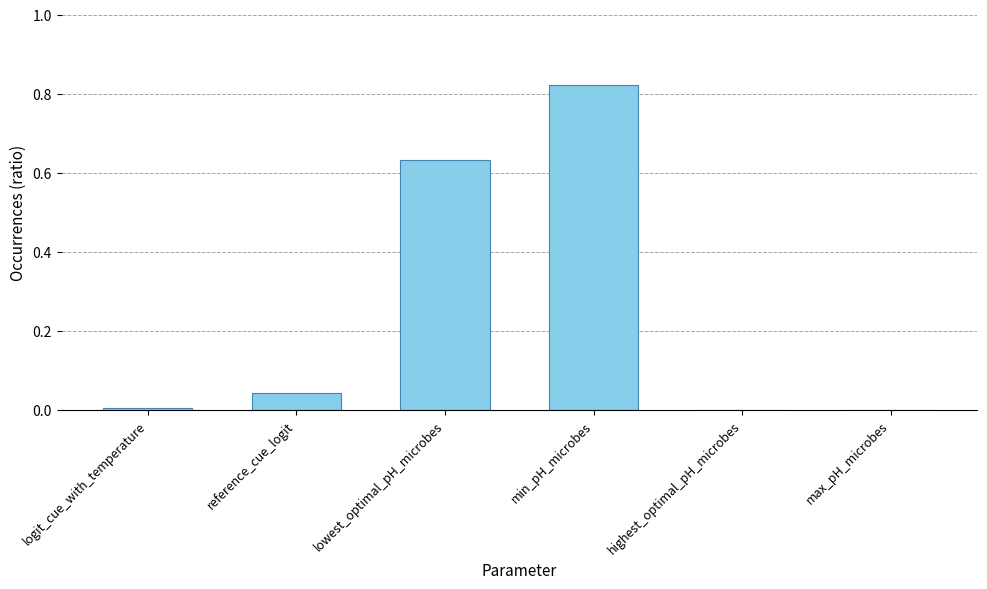

True or false: the data shows 0.1 at reference_cue_logit.

False